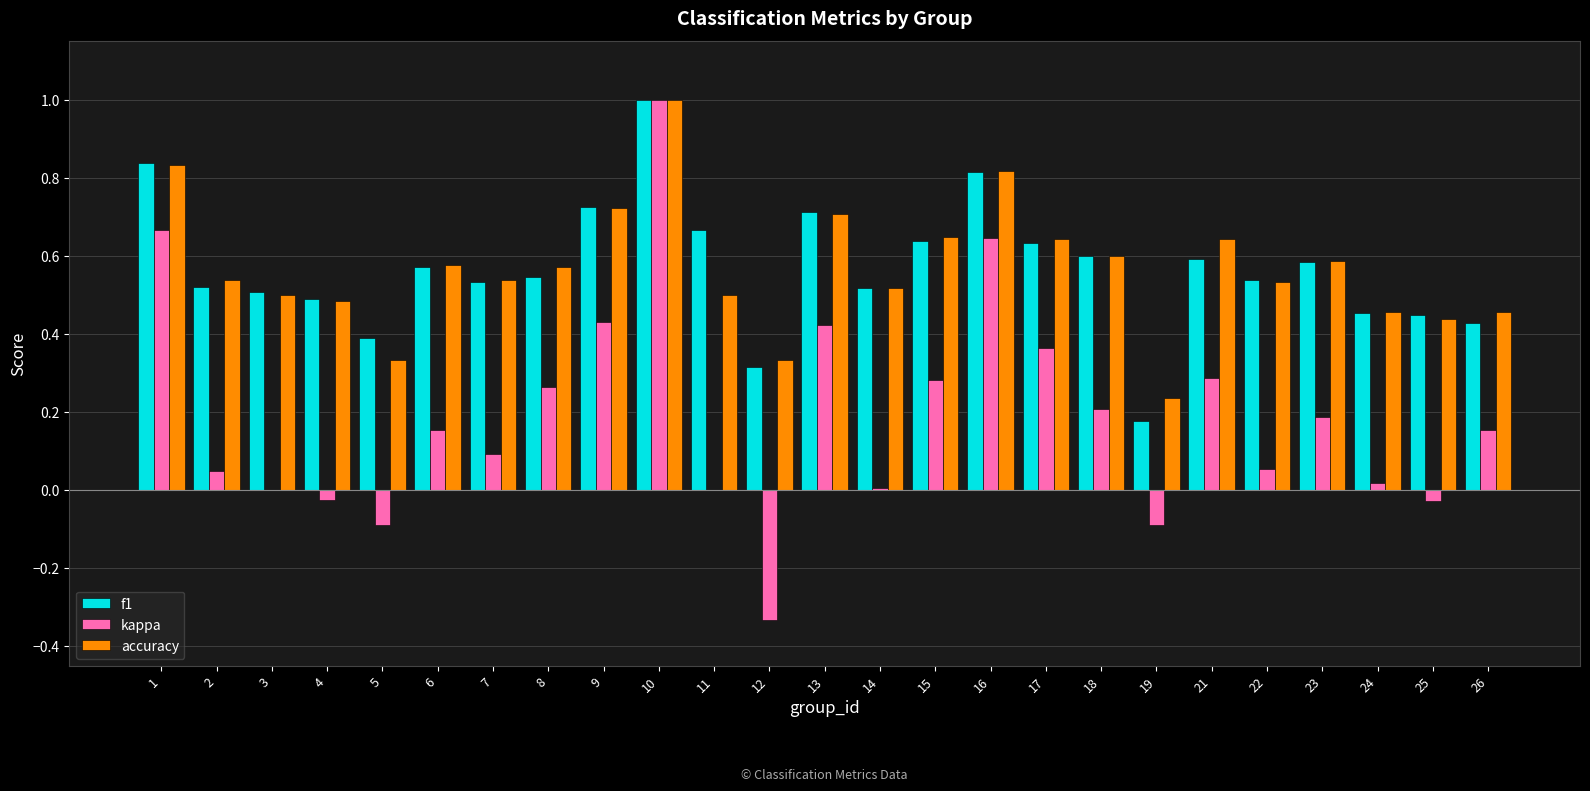

Which series has the widest spread of values?

kappa